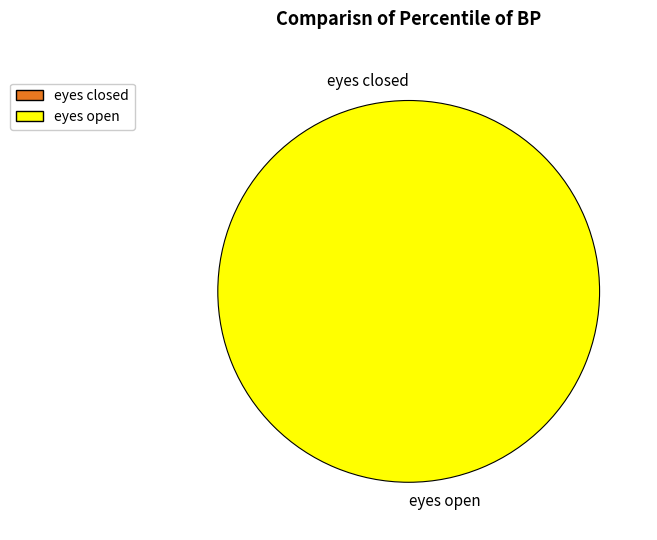

Is it true that eyes open is 100% of the pie?

True